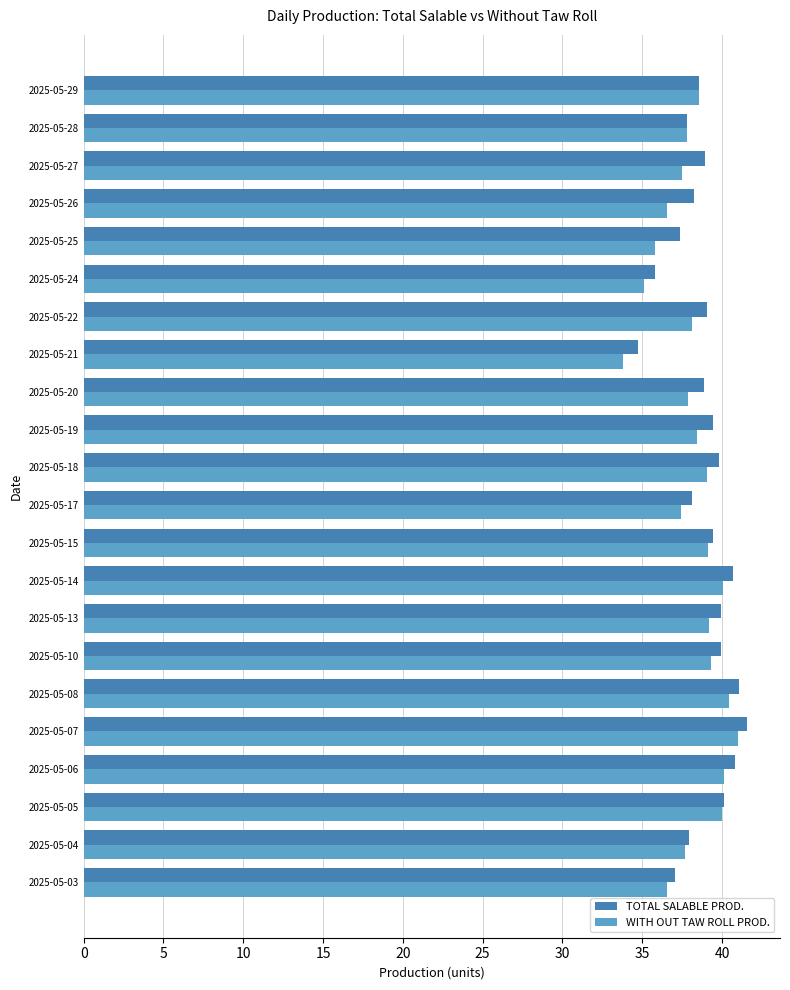

What is the highest value of the TOTAL SALABLE PROD. series?

41.6